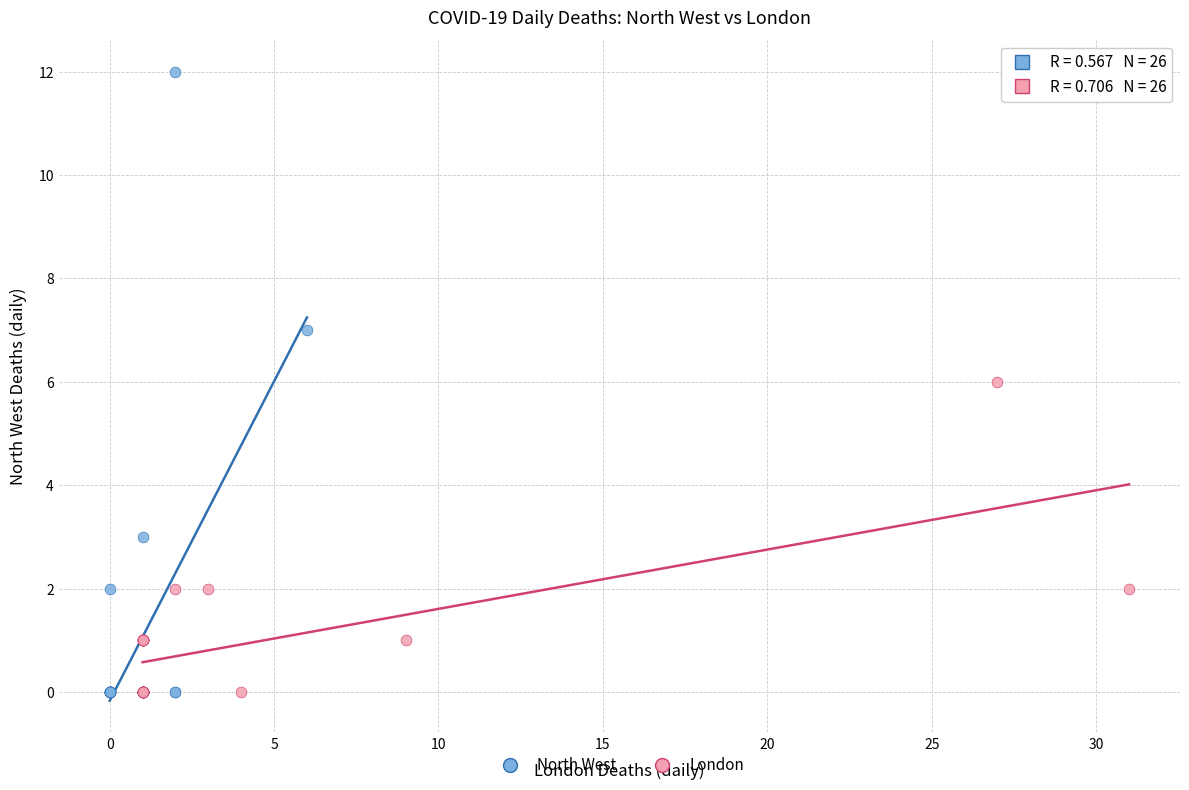

What are all the series names shown in the legend?

North West, London